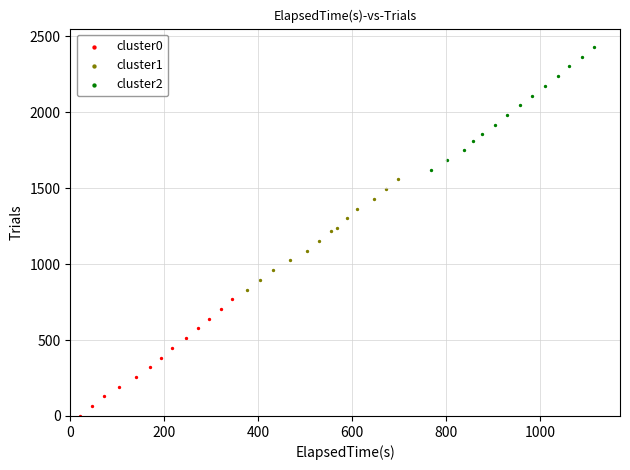

Which series contains the lowest Y value?

cluster0